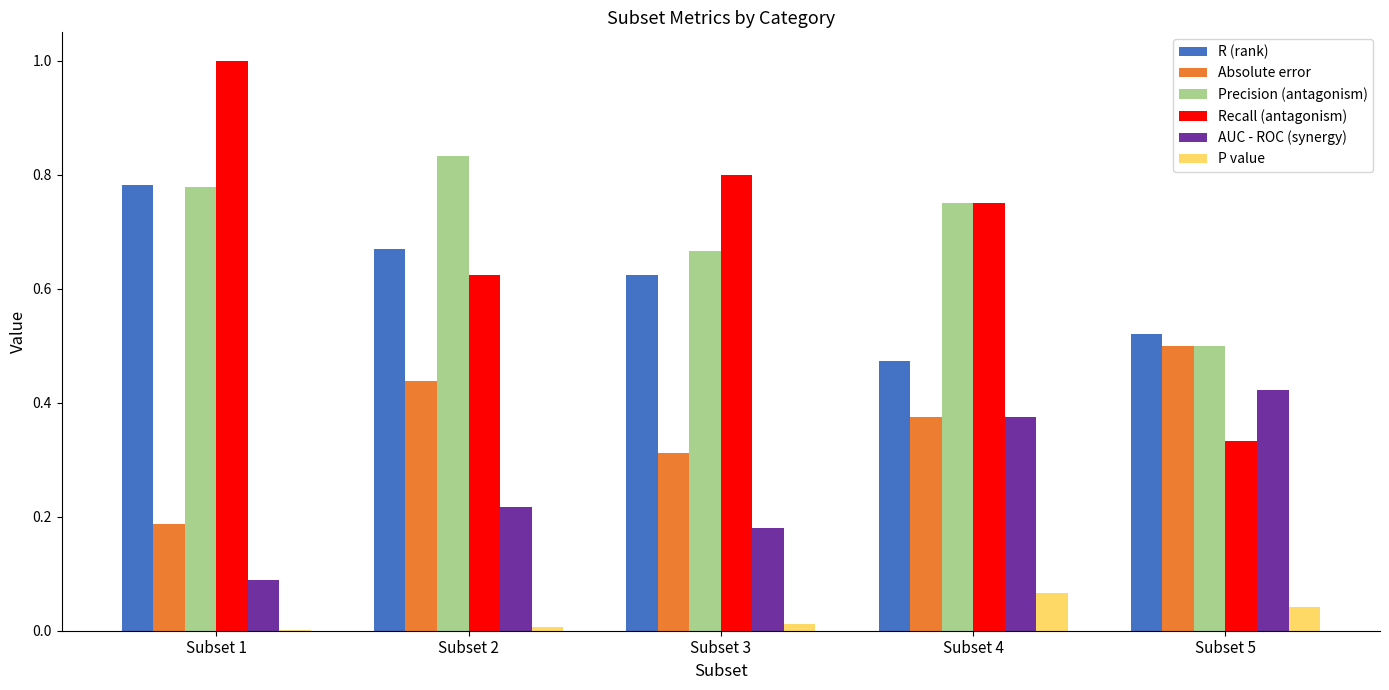

What is the maximum value shown in the chart?

1.0